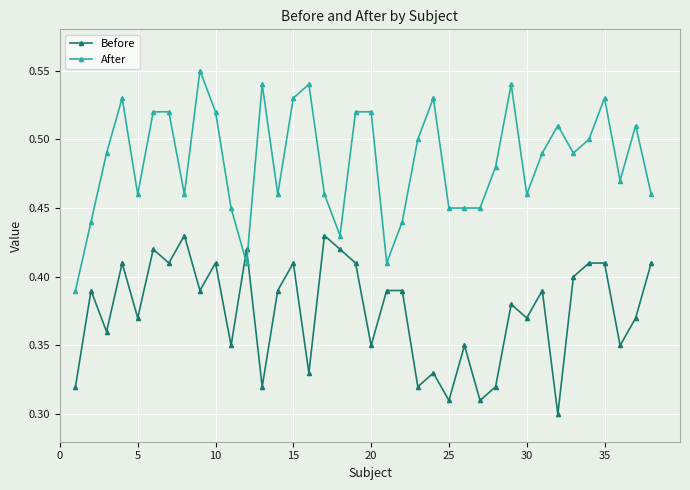

At how many categories does at least one series exceed 0?

38